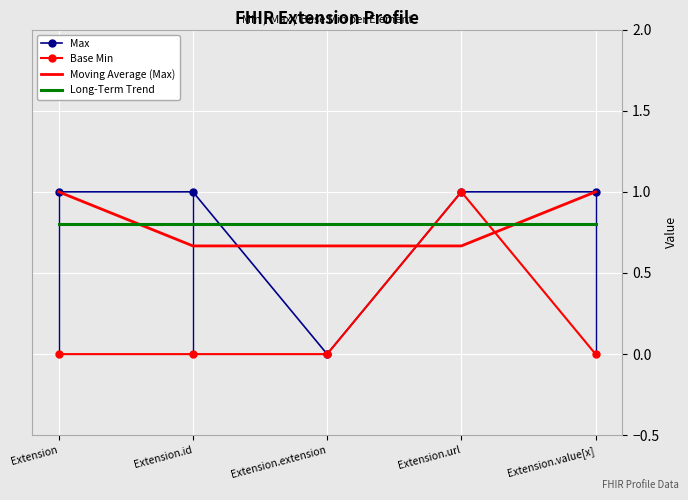

Where is Base Min nearest to the value 0?

Extension